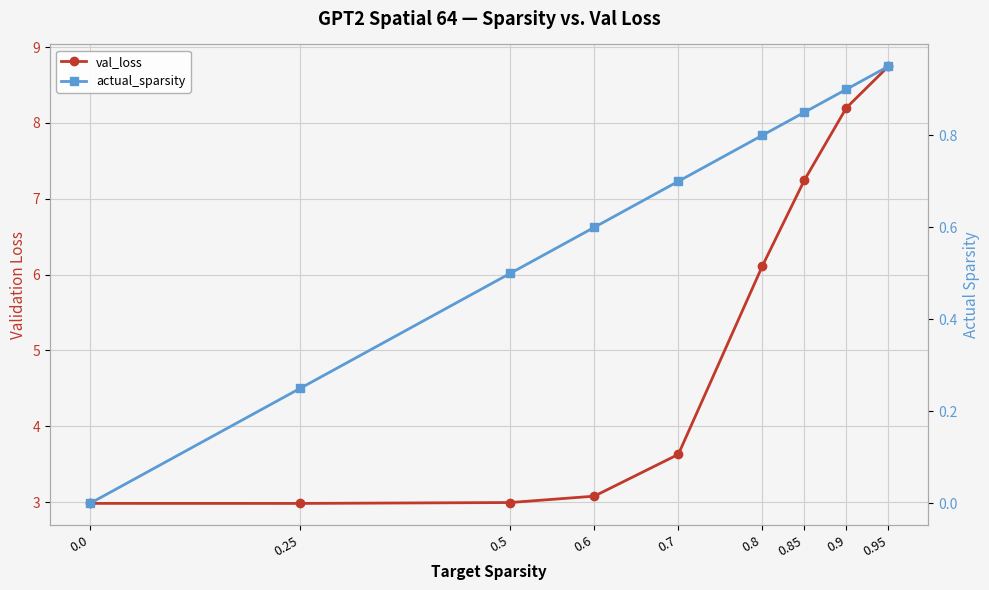

At how many categories does at least one series exceed 6?

4